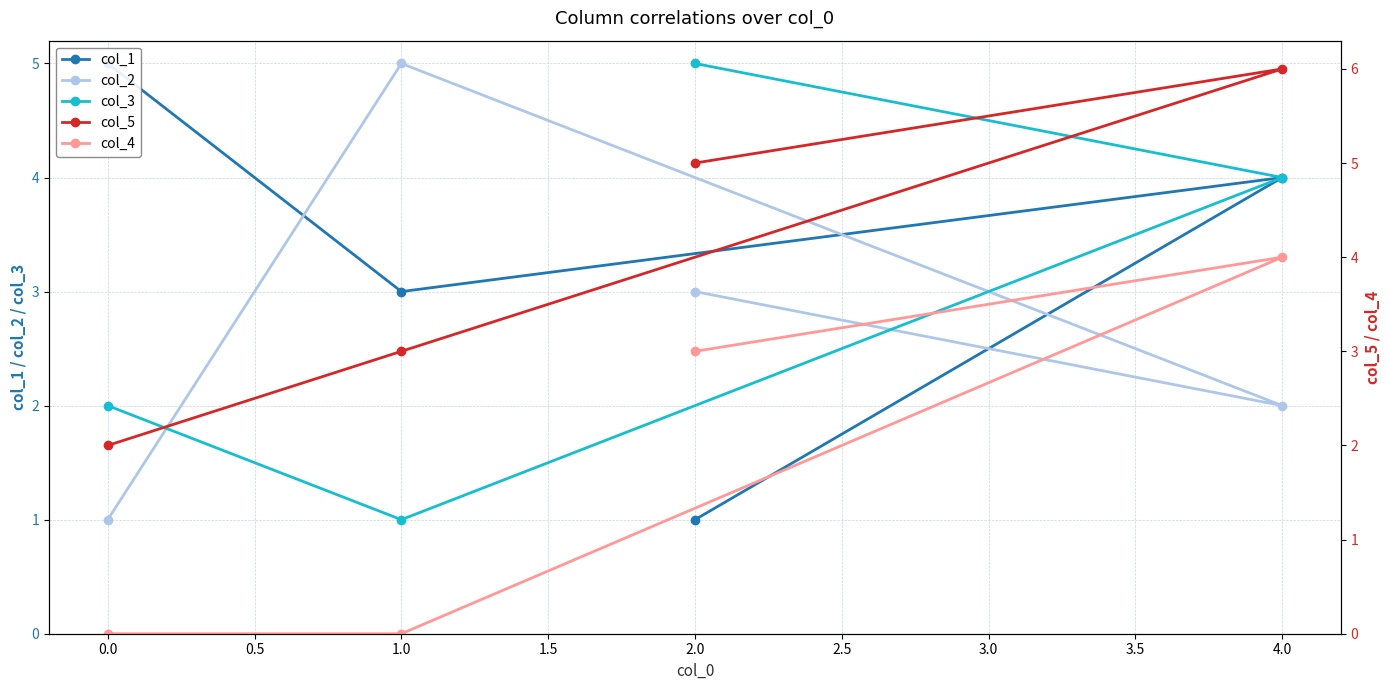

True or false: col_3 has a value of 5 at 2.0.

True